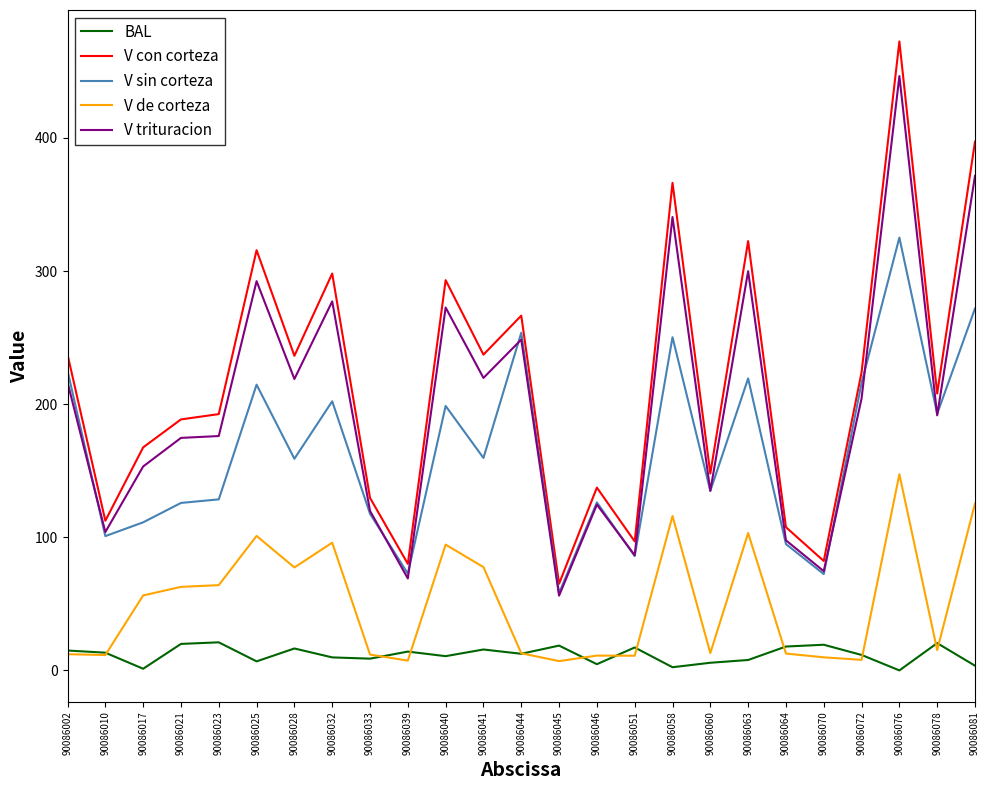

What is the highest value of the V con corteza series?

472.5